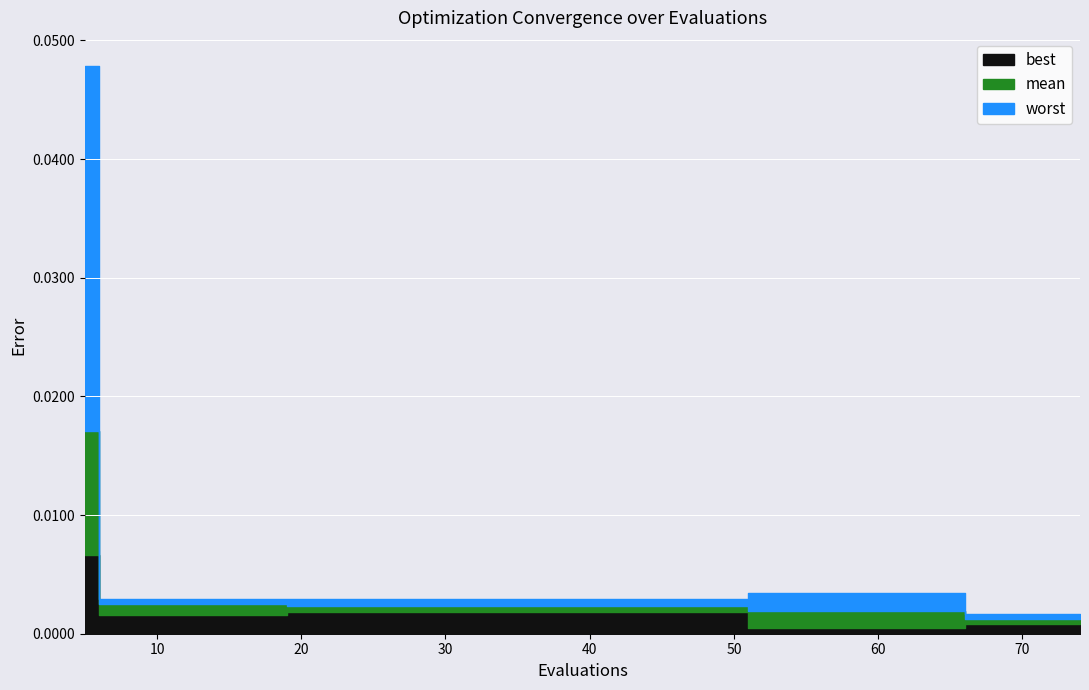

Is the value of mean at 31 greater than the value of worst at 35?

No